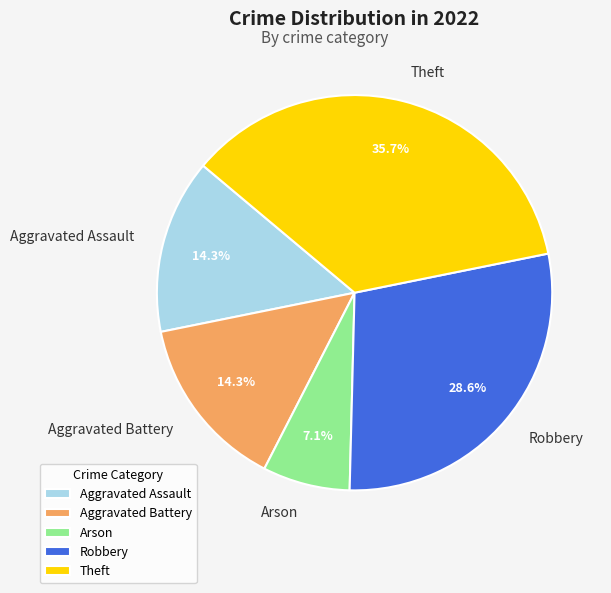

Which slice is the smallest?

Arson